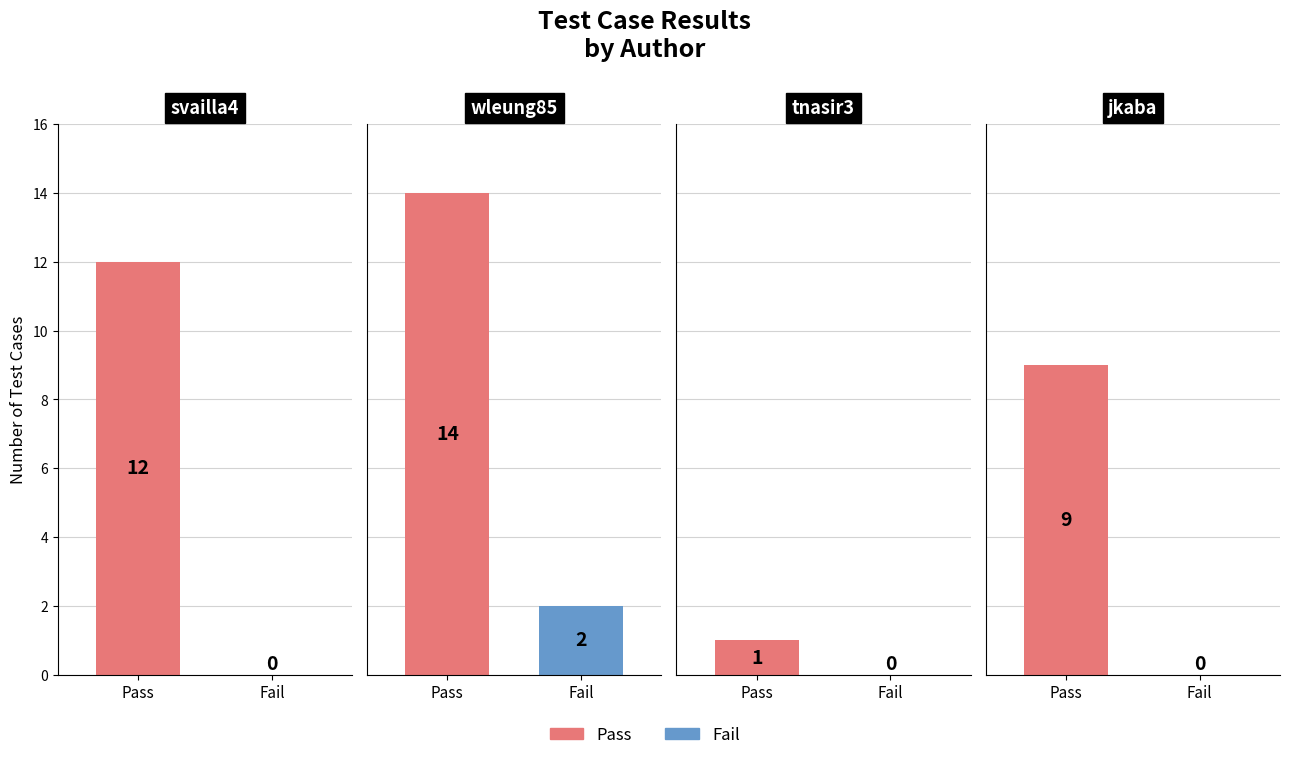

At which category is the sum across all series the highest?

wleung85